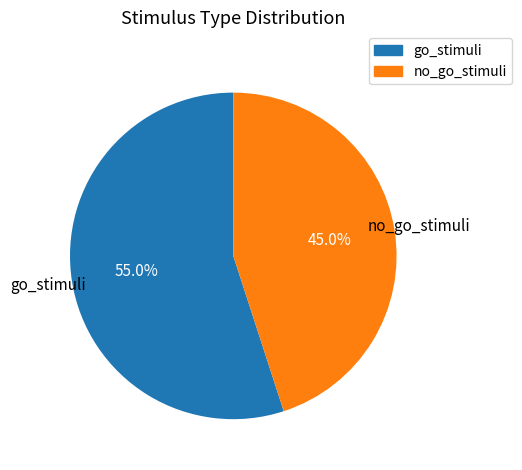

True or false: no_go_stimuli accounts for 45% of the total.

True